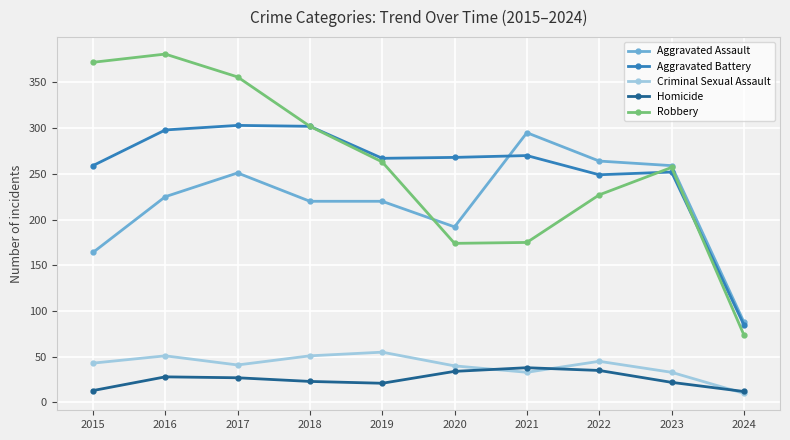

Rank the series by their maximum value, from highest to lowest.

Robbery, Aggravated Battery, Aggravated Assault, Criminal Sexual Assault, Homicide